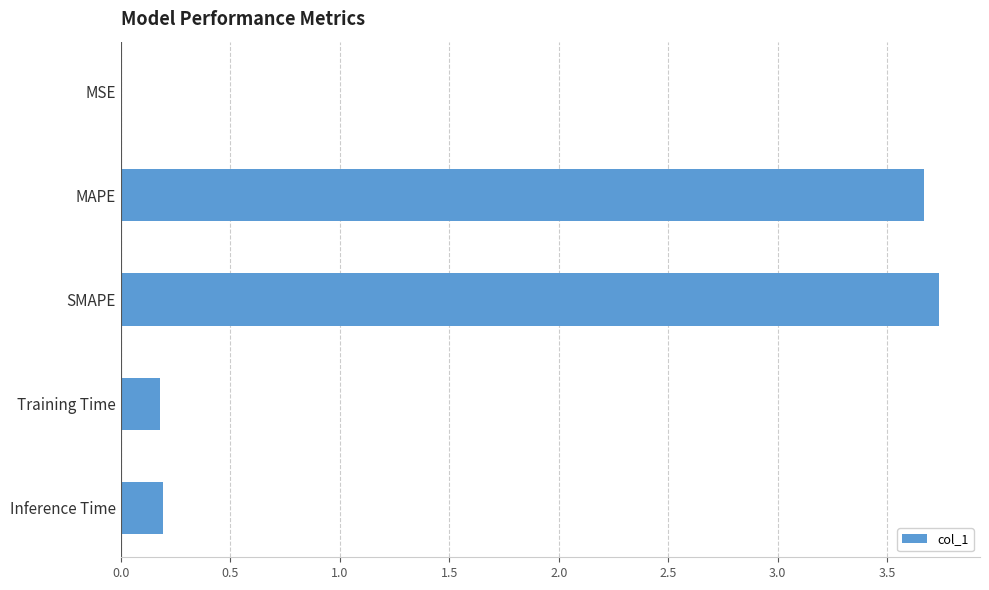

True or false: the data shows 5.1 at MAPE.

False